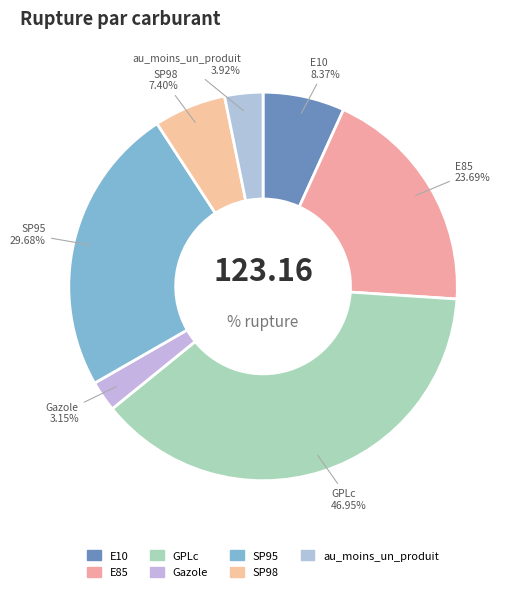

What is the smallest slice in the pie chart?

Gazole